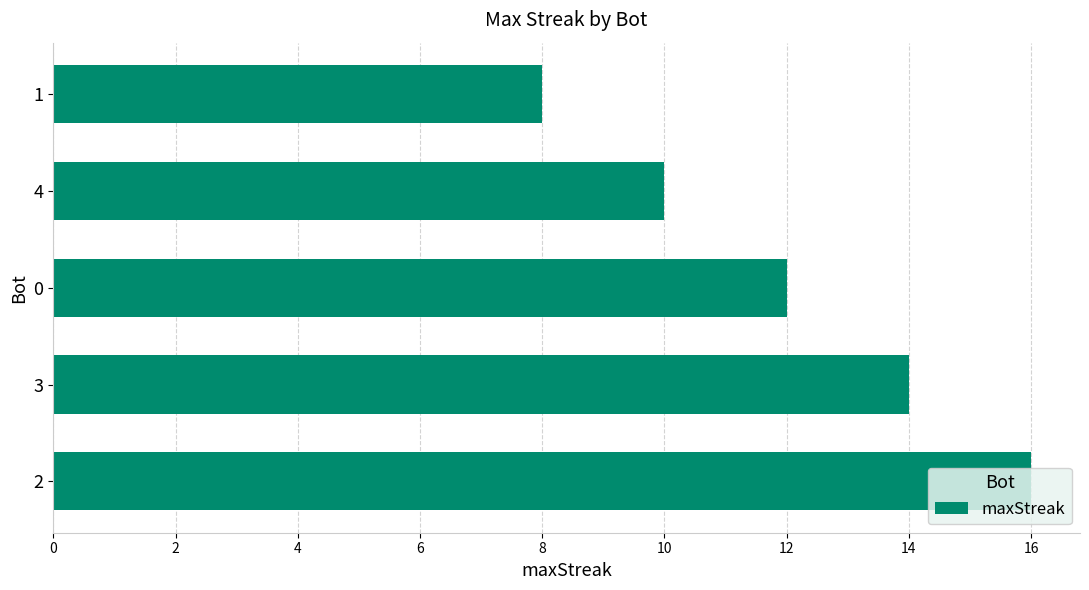

What is the difference between the second highest and minimum values?

6